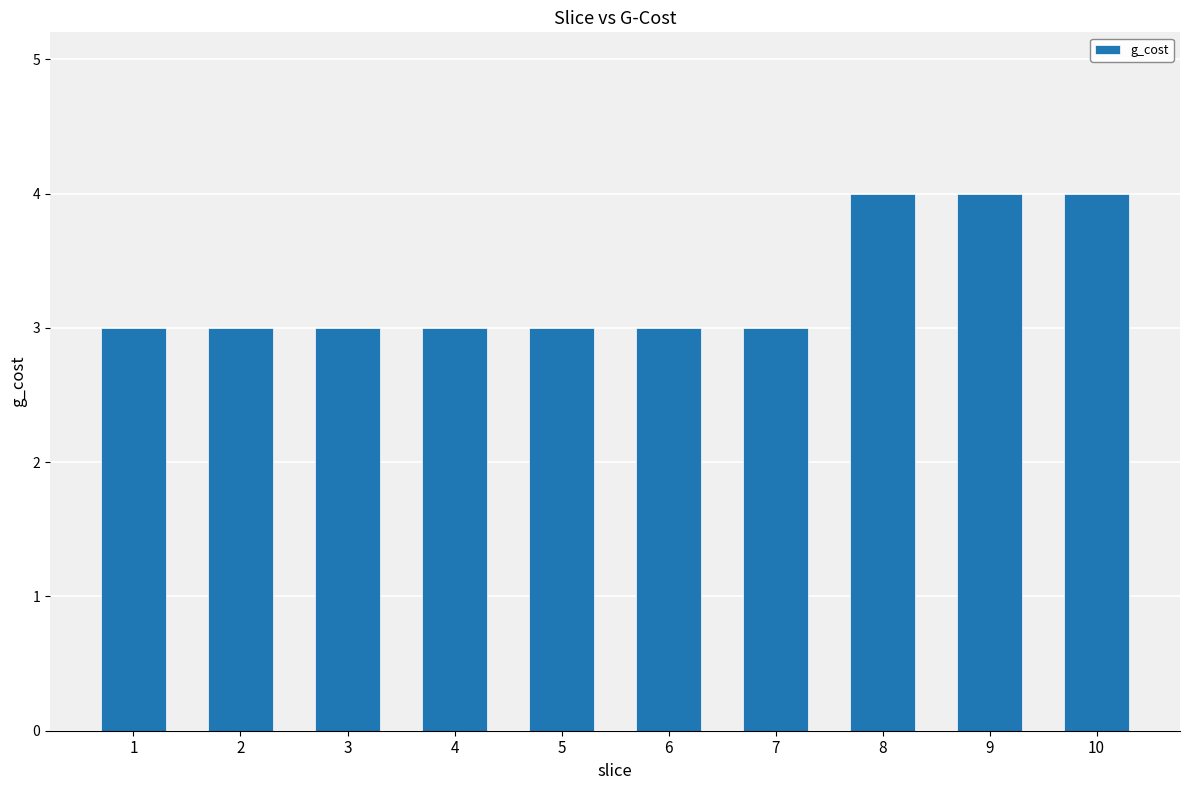

What is the change in value from 3 to 8?

+1